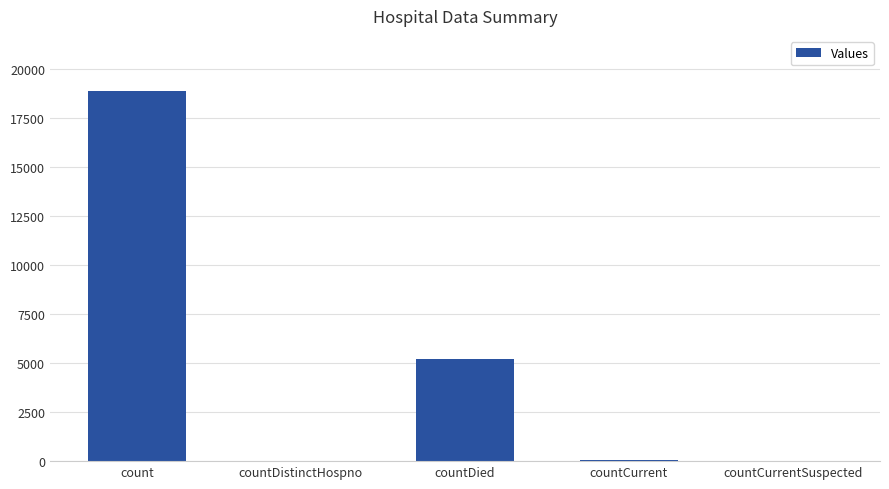

At which label is the value closest to 9427?

countDied